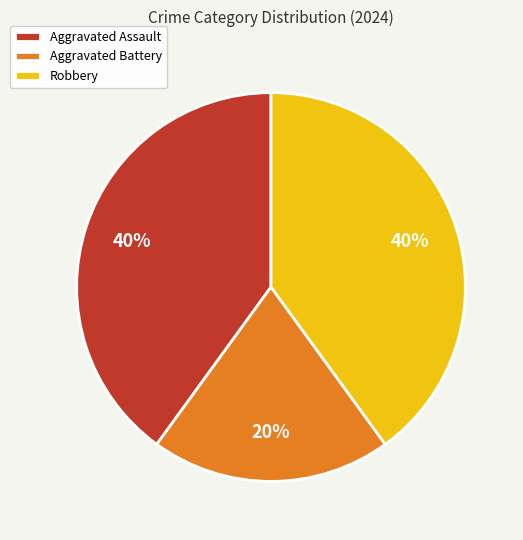

To the nearest percent, what is the combined percentage of Robbery and Aggravated Battery?

60%